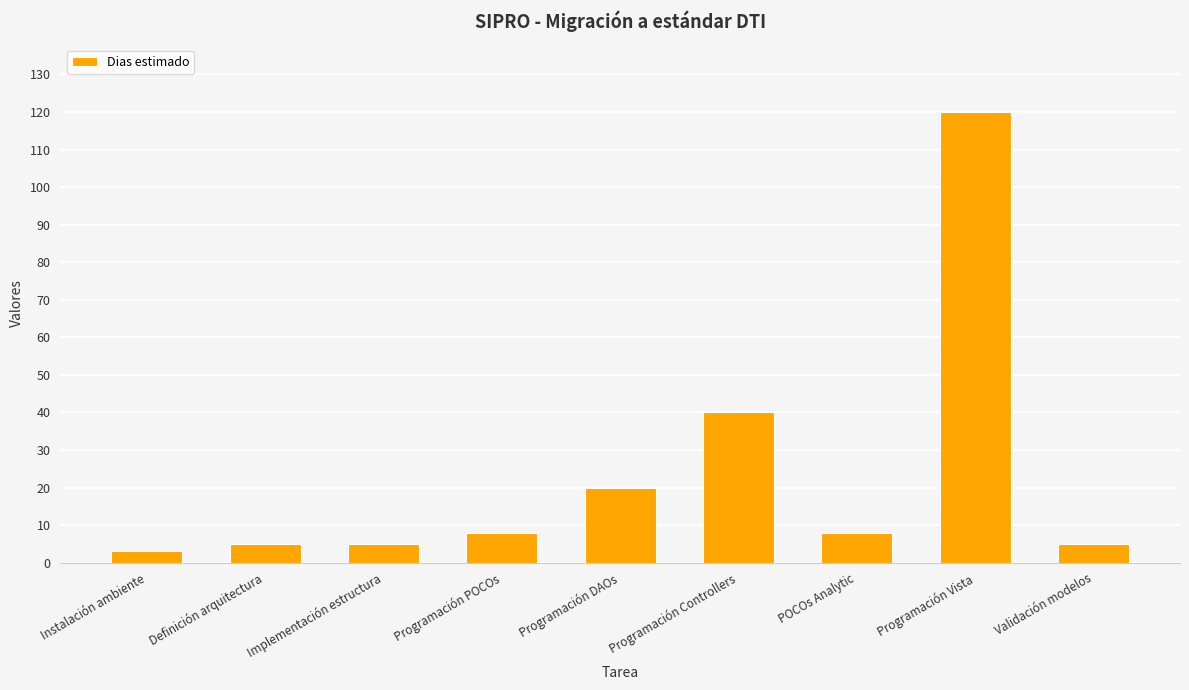

Is it true that the value at Implementación estructura is 5?

True